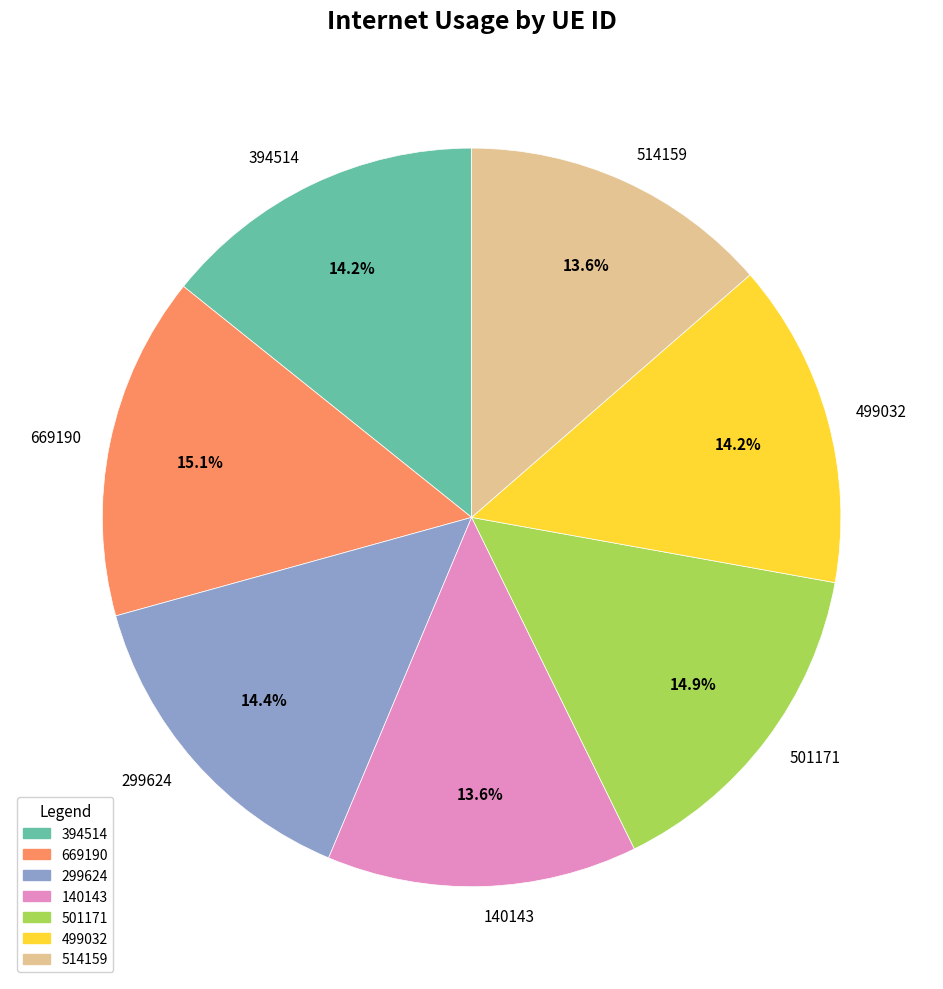

What percentage is the 140143 slice, to the nearest percent?

14%